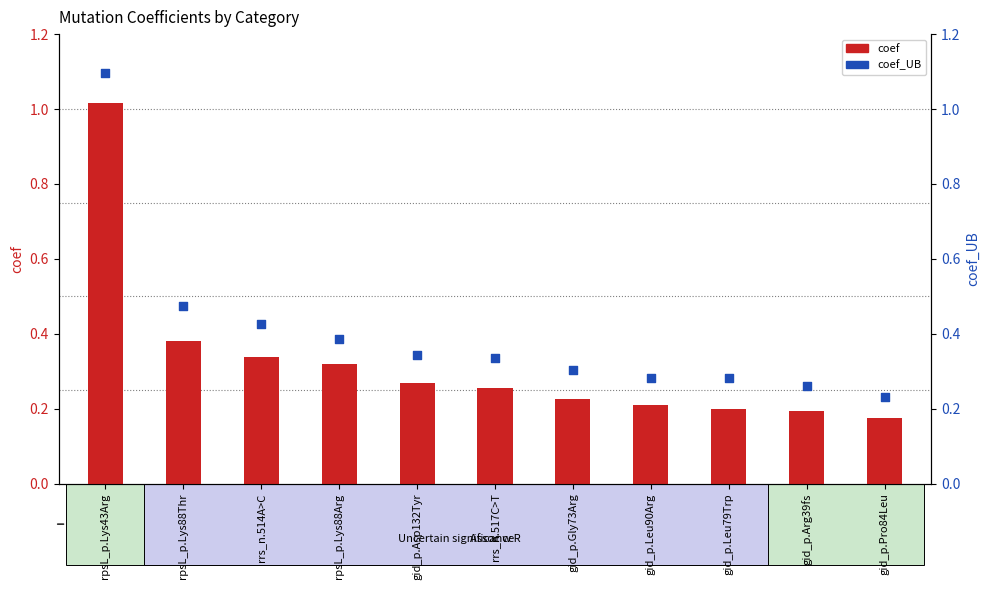

Is the value of coef at gid_p.Gly73Arg greater than the value of coef_UB at gid_p.Arg39fs?

No